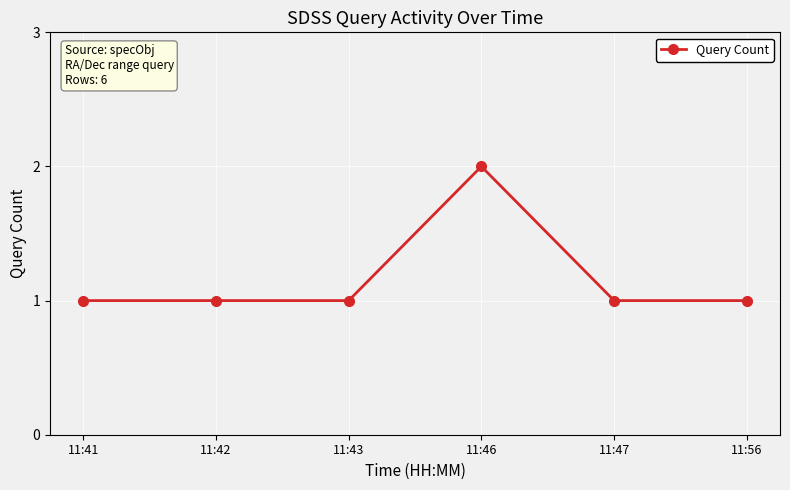

The chart shows a value of 1 at 11:56. True or false?

True